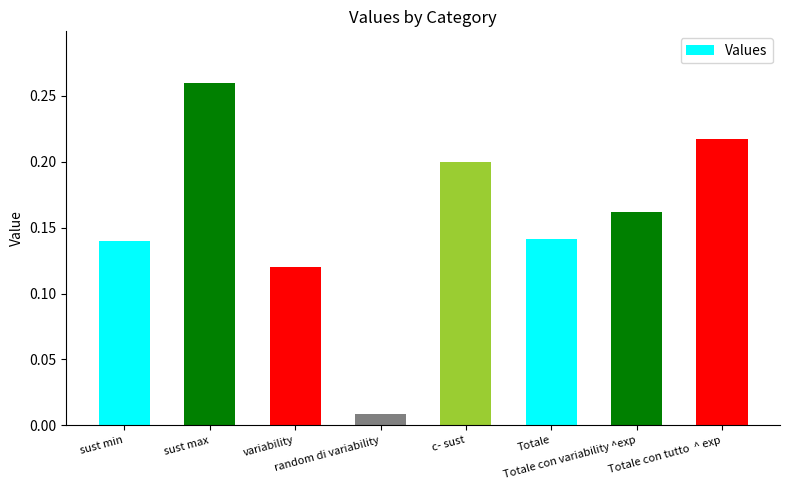

Does the chart contain any negative values?

No